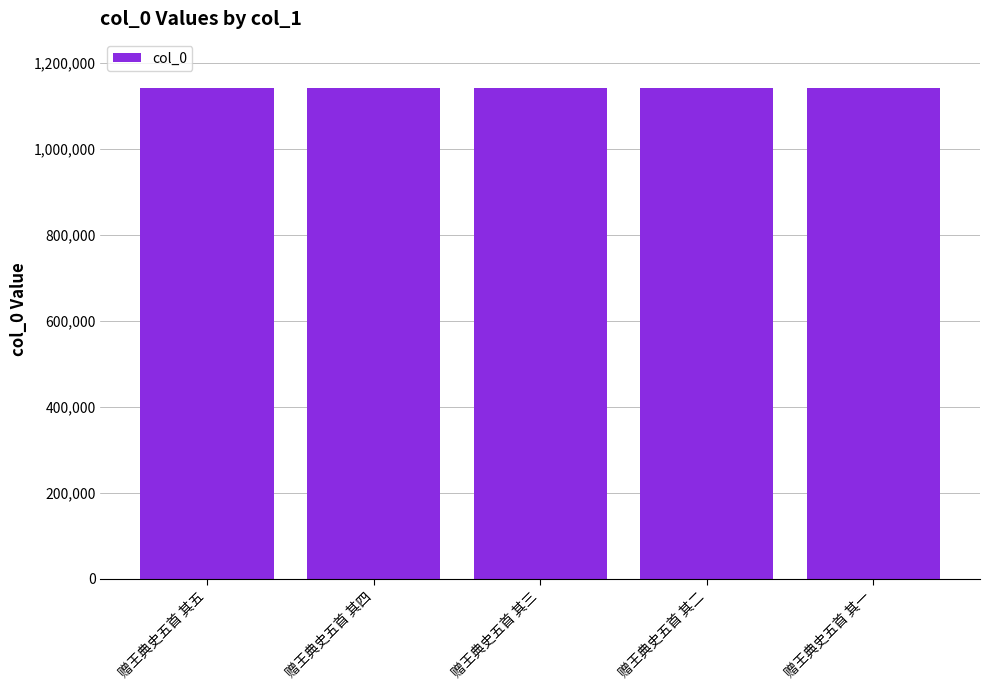

What is the greatest value displayed?

1141230